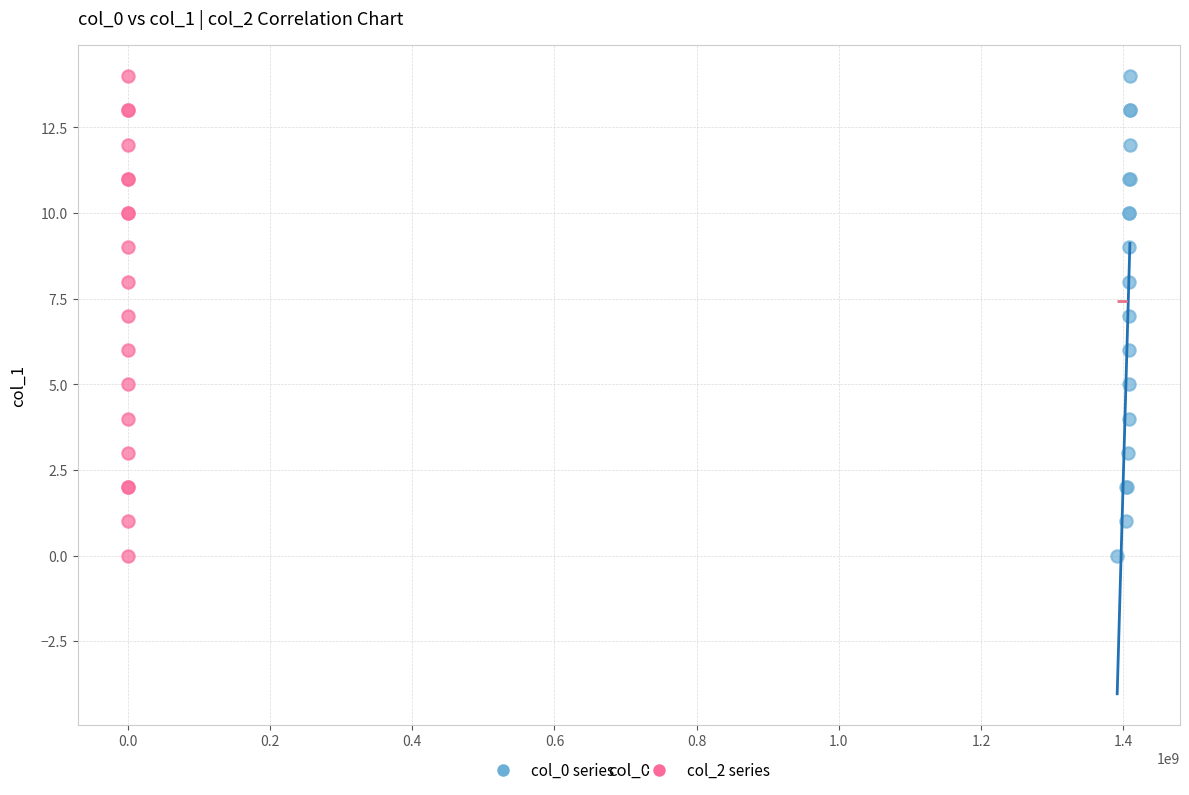

What are all the series names shown in the legend?

col_0 series, col_2 series